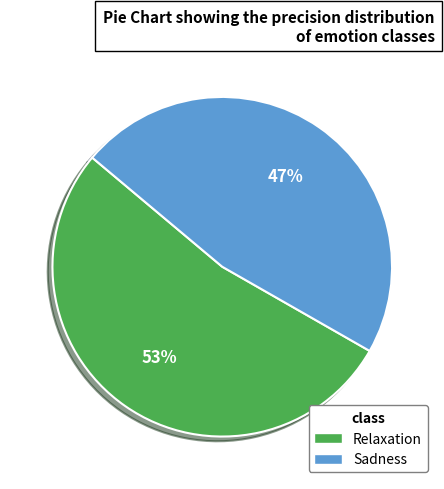

How many slices are in this pie chart?

2